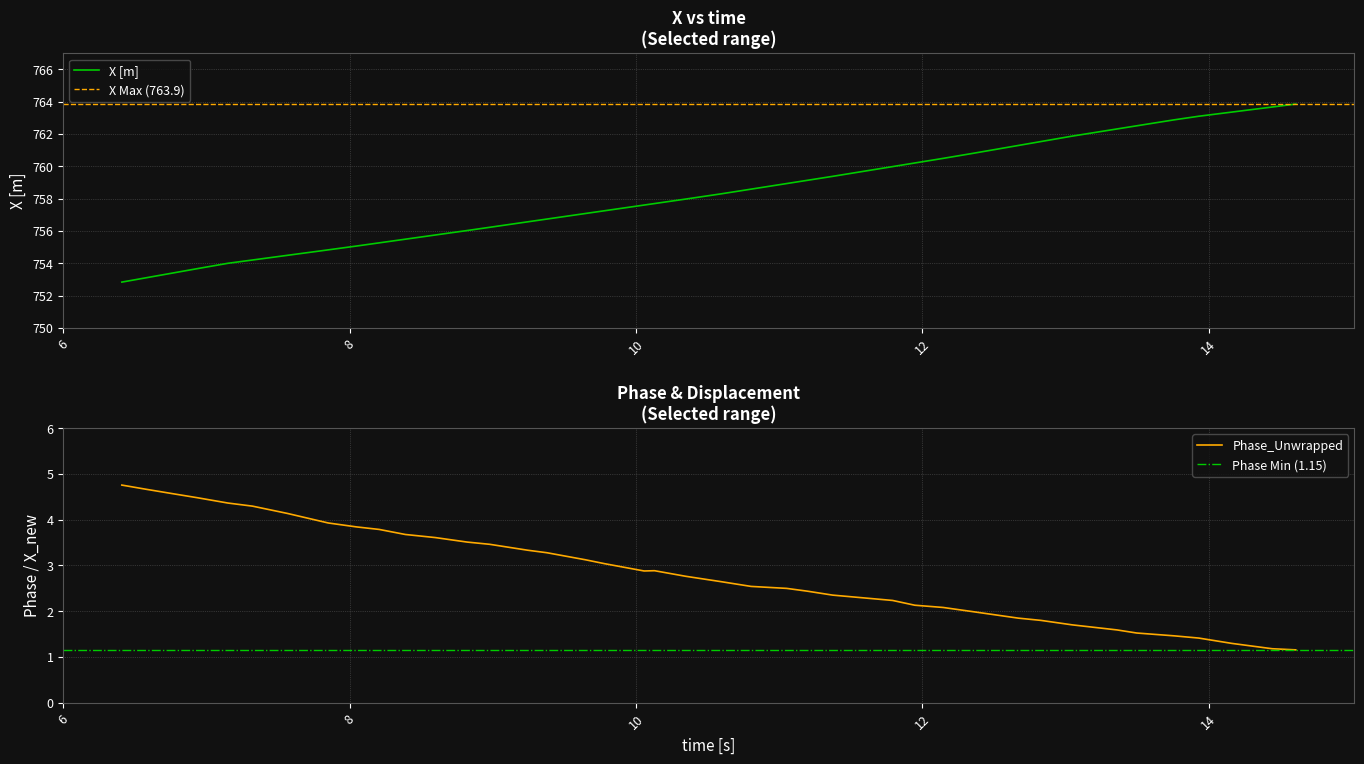

True or false: Y_new has a value of 0.1 at 12.

False